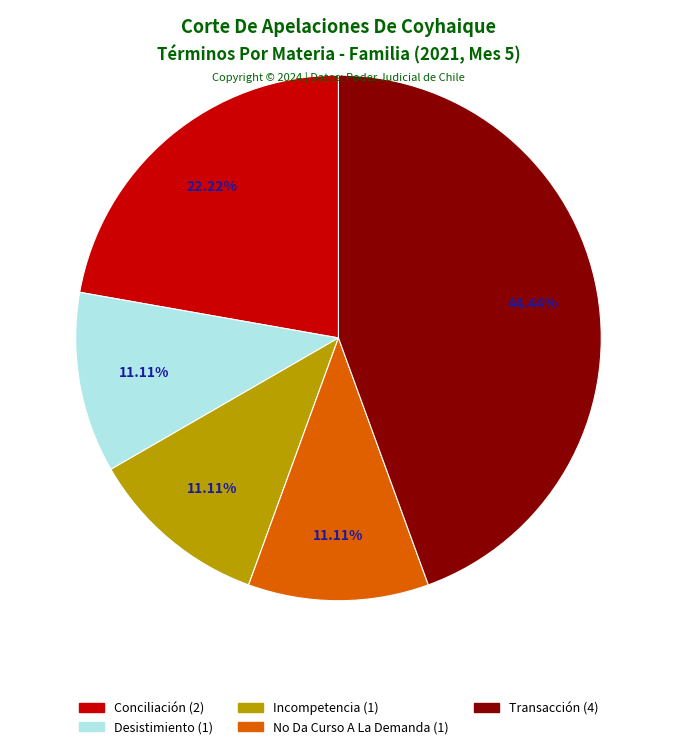

How many segments does this pie chart have?

5